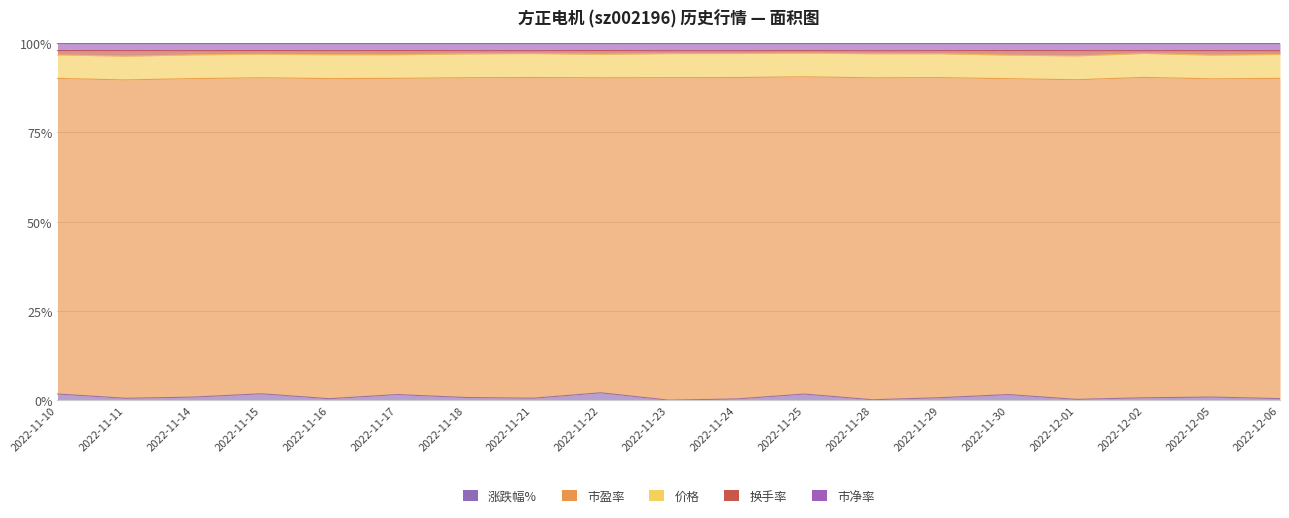

Reading right to left, what are all the values shown in this chart?

涨跌幅%: 2022-12-06=-0.5	2022-12-05=1.0	2022-12-02=0.8	2022-12-01=-0.3	2022-11-30=1.8	2022-11-29=0.8	2022-11-28=-0.1	2022-11-25=-1.9	2022-11-24=0.4	2022-11-23=0.0	2022-11-22=-2.4	2022-11-21=0.6	2022-11-18=-0.9	2022-11-17=-1.9	2022-11-16=0.5	2022-11-15=2.2	2022-11-14=-1.0	2022-11-11=-0.6	2022-11-10=-2.1
市盈率: 2022-12-06=105.0	2022-12-05=105.6	2022-12-02=104.5	2022-12-01=103.7	2022-11-30=104.0	2022-11-29=102.1	2022-11-28=101.3	2022-11-25=101.4	2022-11-24=103.4	2022-11-23=103.0	2022-11-22=103.0	2022-11-21=105.6	2022-11-18=104.9	2022-11-17=105.9	2022-11-16=107.9	2022-11-15=107.3	2022-11-14=105.0	2022-11-11=106.1	2022-11-10=106.8
价格: 2022-12-06=7.8	2022-12-05=7.9	2022-12-02=7.8	2022-12-01=7.7	2022-11-30=7.8	2022-11-29=7.6	2022-11-28=7.5	2022-11-25=7.6	2022-11-24=7.7	2022-11-23=7.7	2022-11-22=7.7	2022-11-21=7.9	2022-11-18=7.8	2022-11-17=7.9	2022-11-16=8.0	2022-11-15=8.0	2022-11-14=7.8	2022-11-11=7.9	2022-11-10=8.0
换手率: 2022-12-06=1.2	2022-12-05=1.5	2022-12-02=0.9	2022-12-01=1.7	2022-11-30=1.5	2022-11-29=1.0	2022-11-28=1.0	2022-11-25=0.8	2022-11-24=0.9	2022-11-23=0.9	2022-11-22=1.2	2022-11-21=1.0	2022-11-18=1.1	2022-11-17=1.4	2022-11-16=1.4	2022-11-15=1.2	2022-11-14=1.4	2022-11-11=1.9	2022-11-10=1.5
市净率: 2022-12-06=2.5	2022-12-05=2.5	2022-12-02=2.5	2022-12-01=2.5	2022-11-30=2.5	2022-11-29=2.5	2022-11-28=2.4	2022-11-25=2.4	2022-11-24=2.5	2022-11-23=2.5	2022-11-22=2.5	2022-11-21=2.5	2022-11-18=2.5	2022-11-17=2.5	2022-11-16=2.6	2022-11-15=2.6	2022-11-14=2.5	2022-11-11=2.5	2022-11-10=2.6